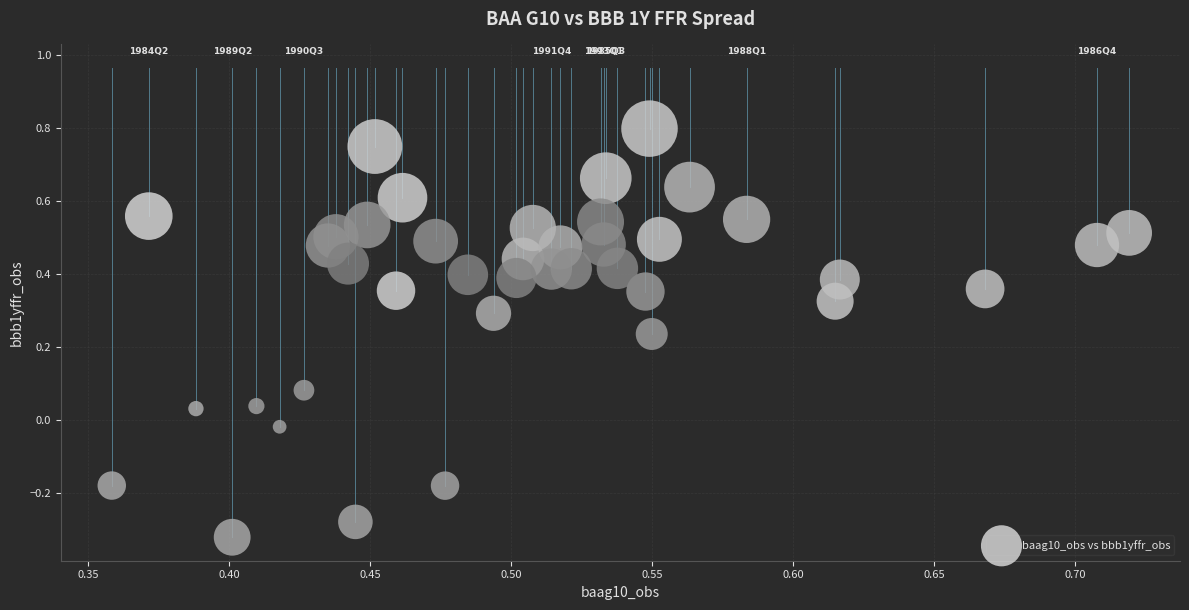

What is the range of Y values (max minus min)?

1.1